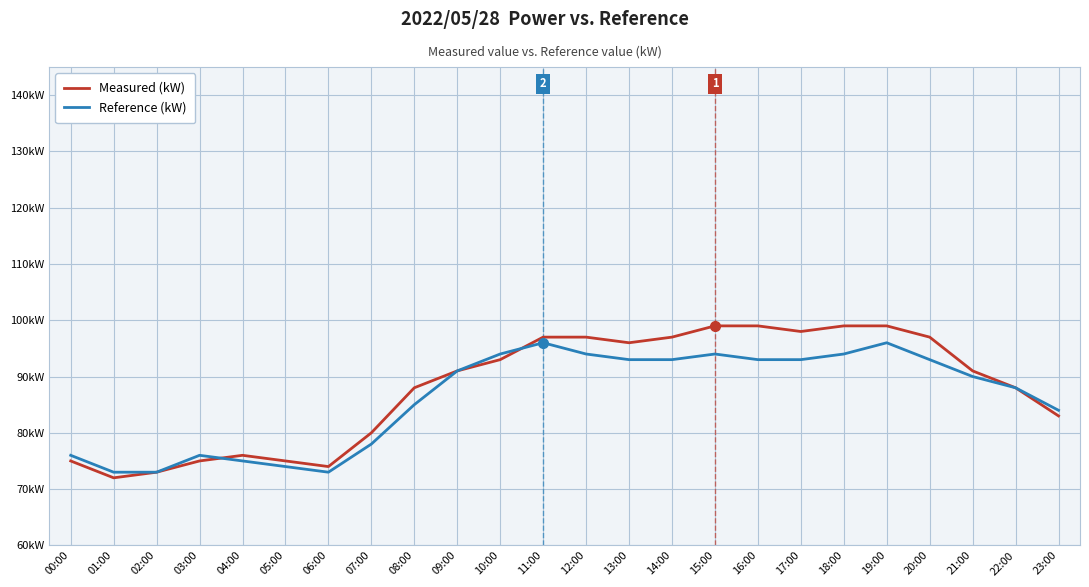

What are all the series names shown in the legend?

Measured (kW), Reference (kW)